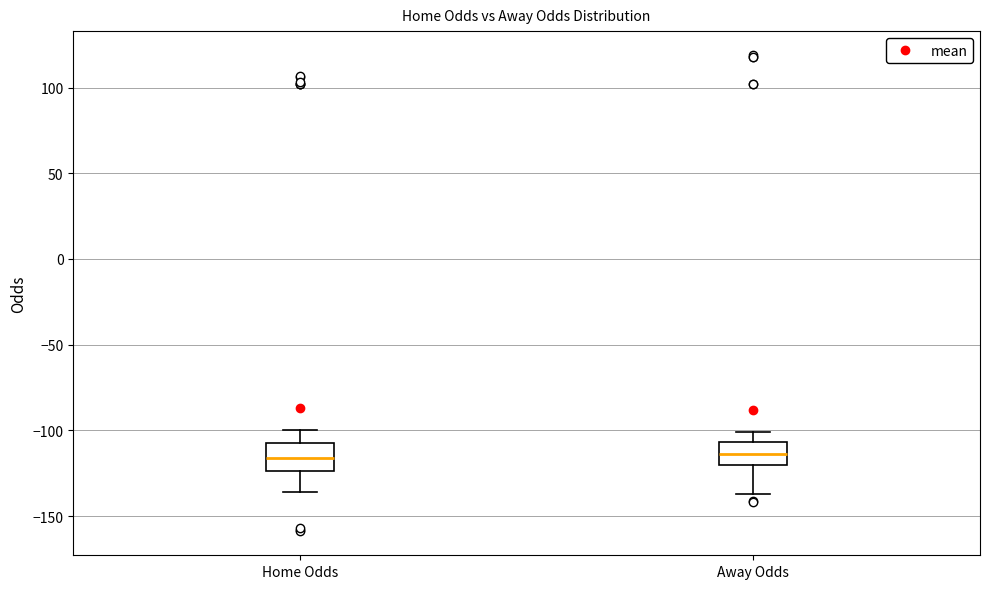

Reading left to right, transcribe this box plot: for each box, give where its median line is, the range the box spans, and where its two whiskers end, as read against the y-axis. The values are not printed on the chart, so give them approximately, as read against the axis.

Home Odds: median -115, box -125 to -105, whiskers -135 to -100
Away Odds: median -115, box -120 to -105, whiskers -135 to -100